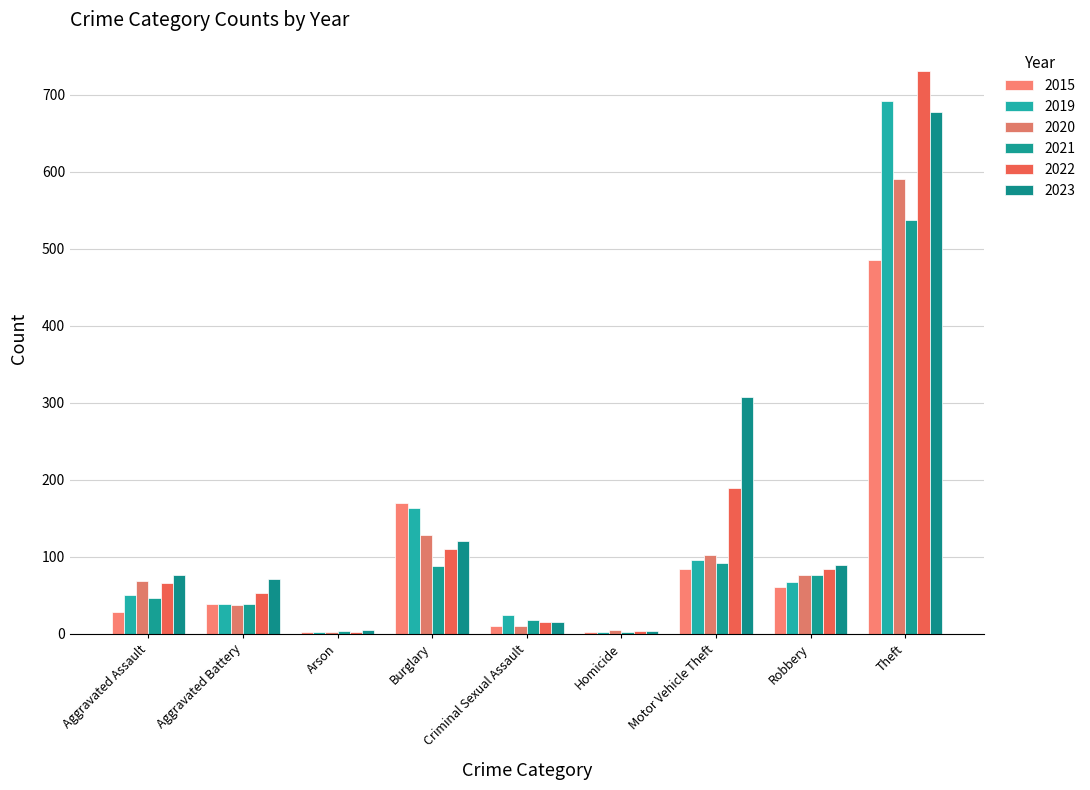

What is the label of the 6th bar from the left?

Homicide